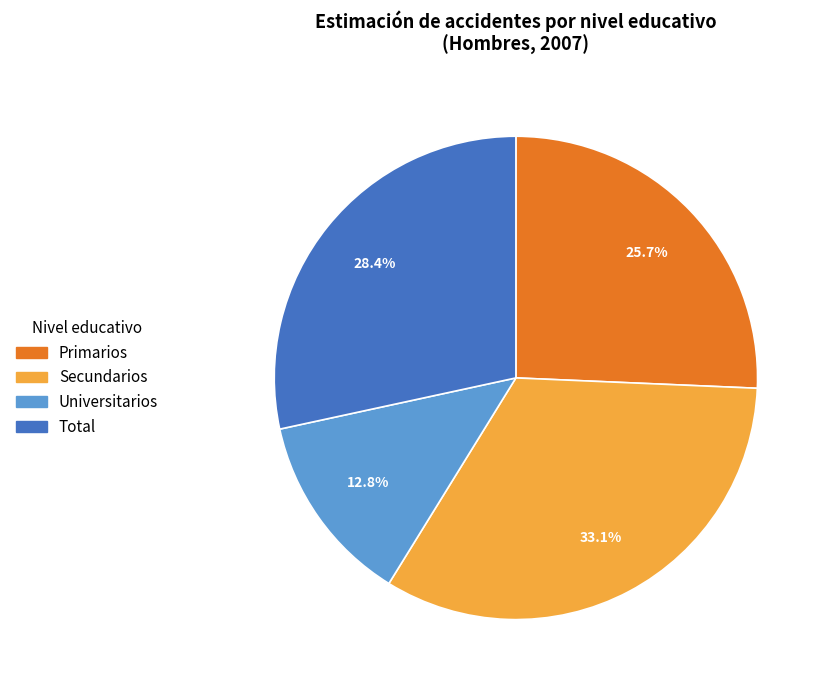

To the nearest percent, what is the difference between the largest and smallest slice percentages?

20%